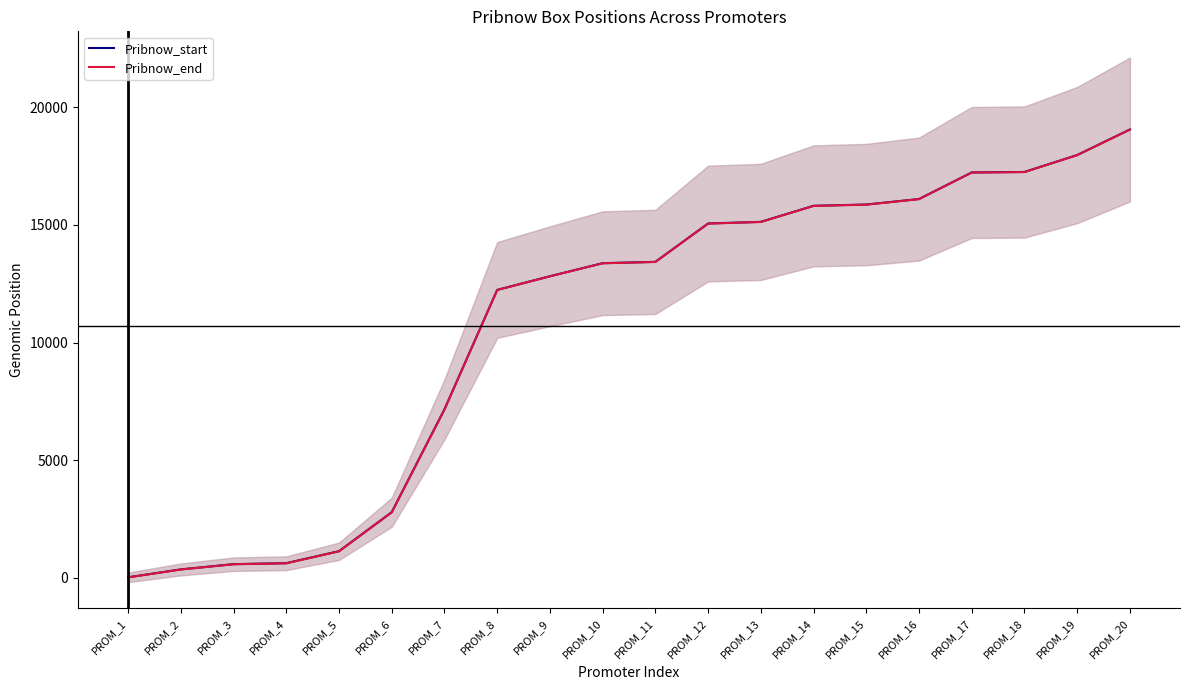

Reading right to left, transcribe all the data shown in this chart.

Pribnow_start: 19059	17973	17253	17232	16102	15868	15814	15131	15062	13431	13374	12819	12238	7159	2785	1127	617	576	353	17
Pribnow_end: 19054	17968	17248	17227	16097	15863	15809	15126	15057	13426	13369	12814	12233	7154	2780	1122	612	571	348	12